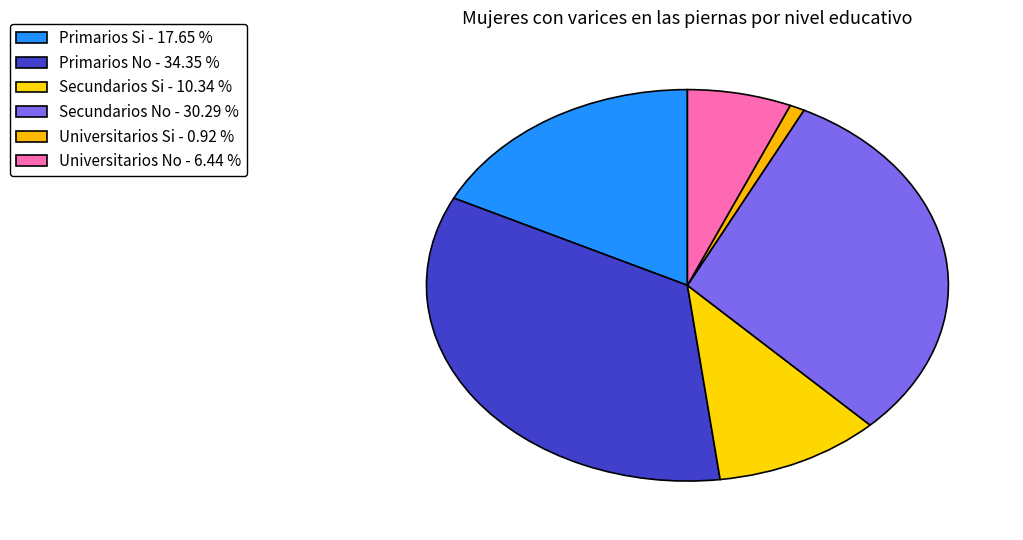

How many segments does this pie chart have?

6